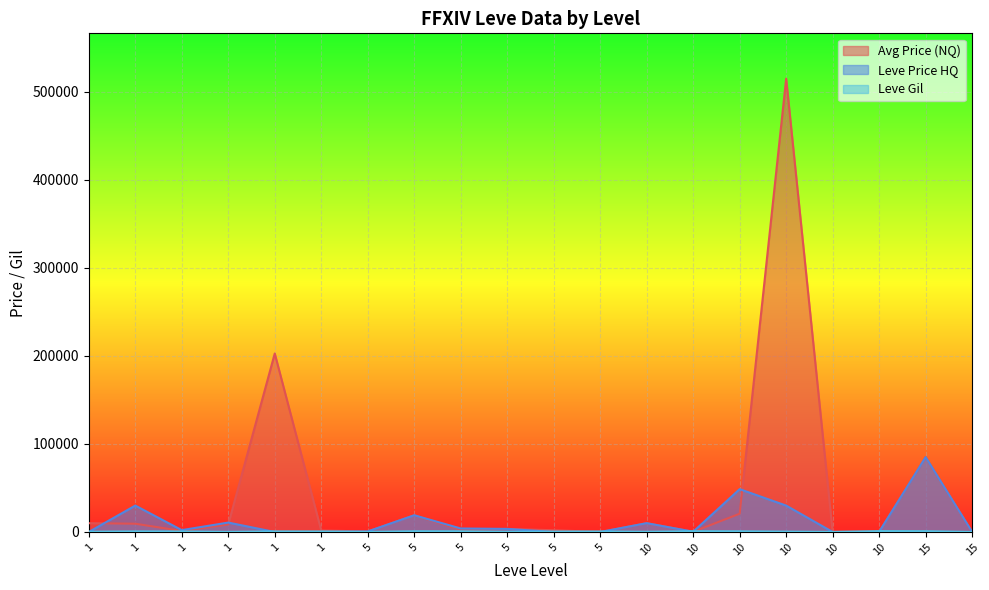

How many distinct data groups are displayed?

3